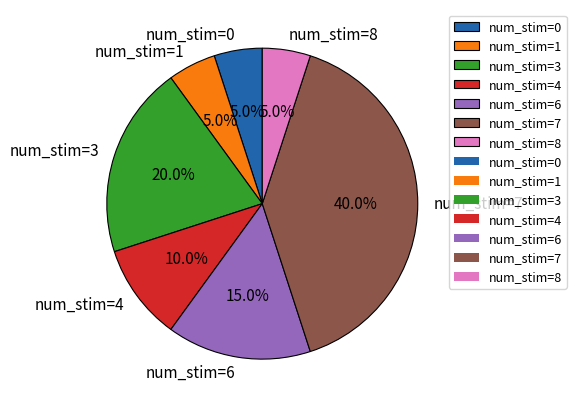

How much of the chart is everything except num_stim=7?

60.0%